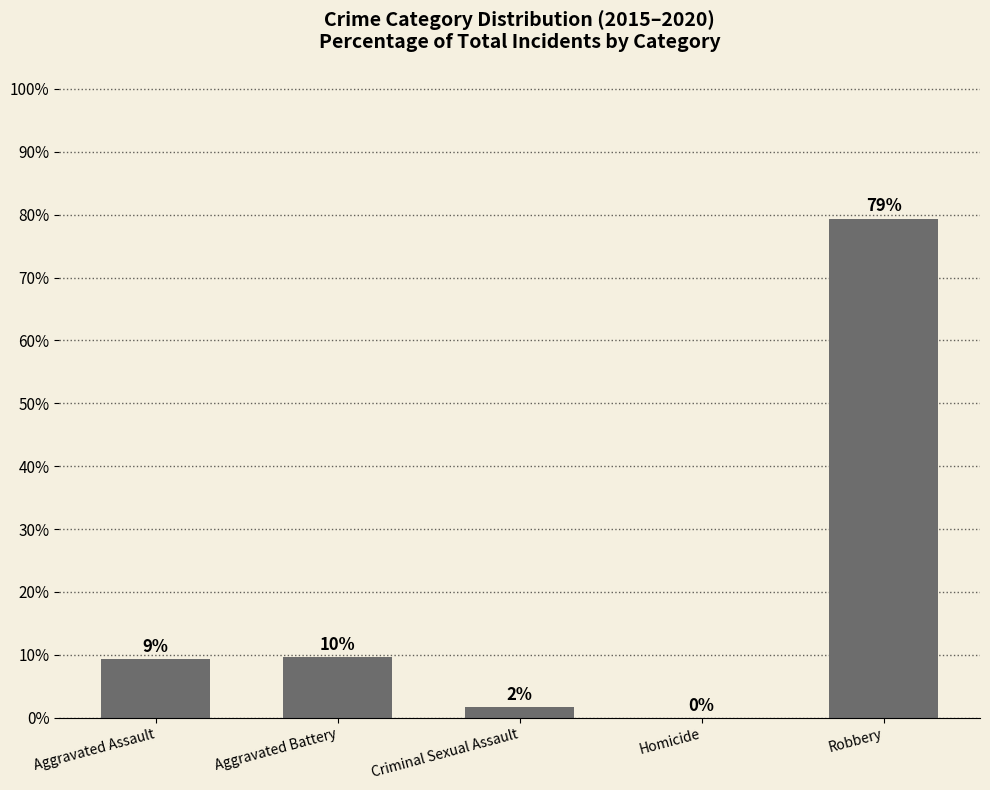

What is the change in value from Criminal Sexual Assault to Robbery?

+77.7